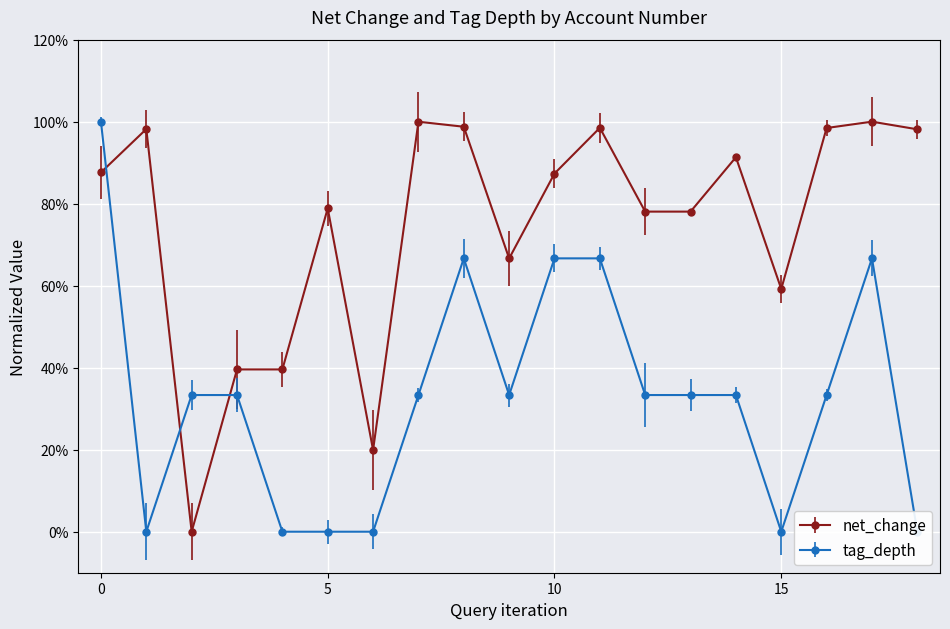

How many positive values does the net_change series have?

18